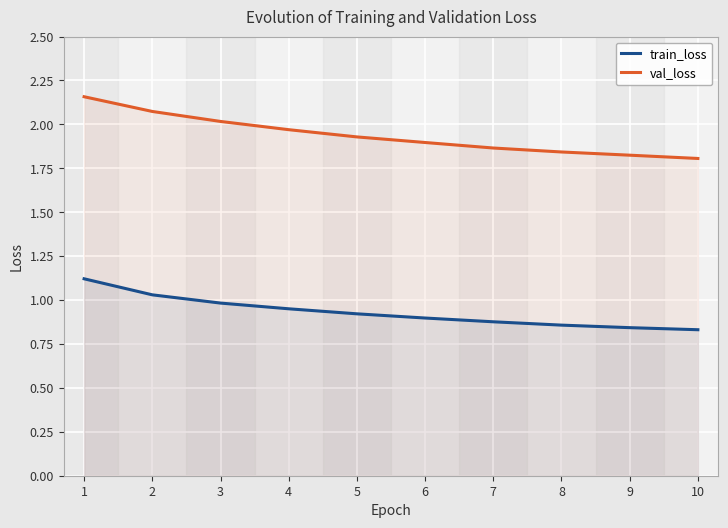

What is the difference between the val_loss values at 6 and 3?

0.1